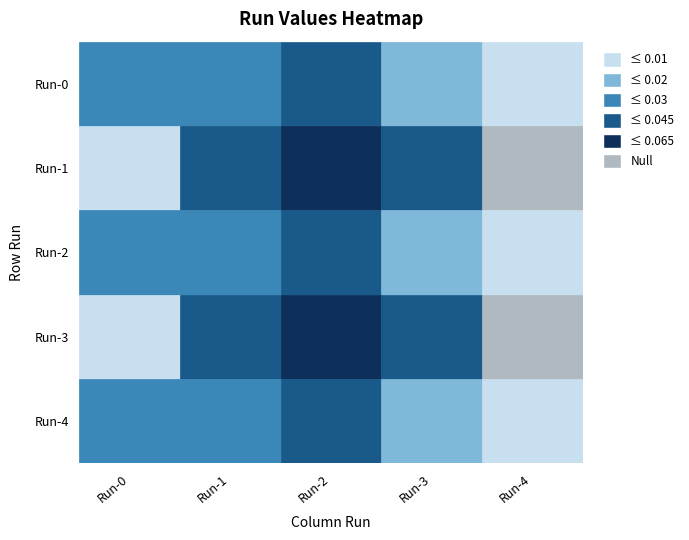

Which category has the lowest value across all series?

4